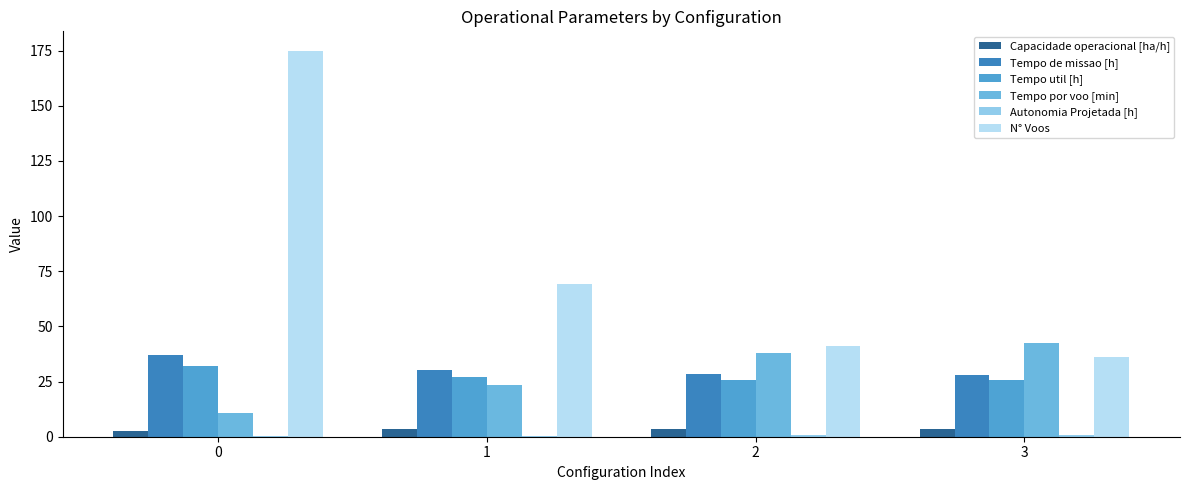

Reading left to right, extract all data points from this chart.

Capacidade operacional [ha/h]: 0=2.7	1=3.3	2=3.5	3=3.6
Tempo de missao [h]: 0=36.9	1=30.2	2=28.5	3=28.0
Tempo util [h]: 0=32.0	1=27.1	2=25.9	3=25.5
Tempo por voo [min]: 0=11.0	1=23.6	2=37.9	3=42.5
Autonomia Projetada [h]: 0=0.2	1=0.4	2=0.6	3=0.8
N° Voos: 0=175.0	1=69.0	2=41.0	3=36.0